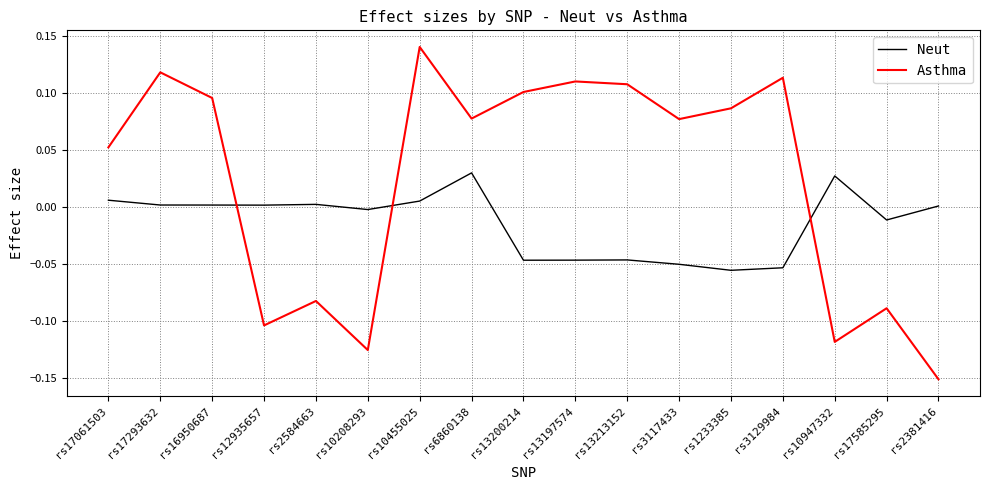

Rank the series at rs3129984 from highest to lowest value.

Asthma, Neut